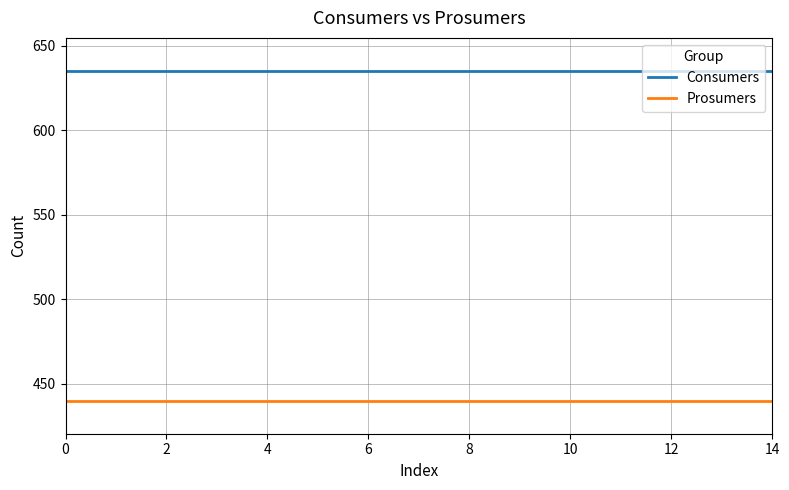

True or false: Prosumers and Consumers intersect in this chart.

False